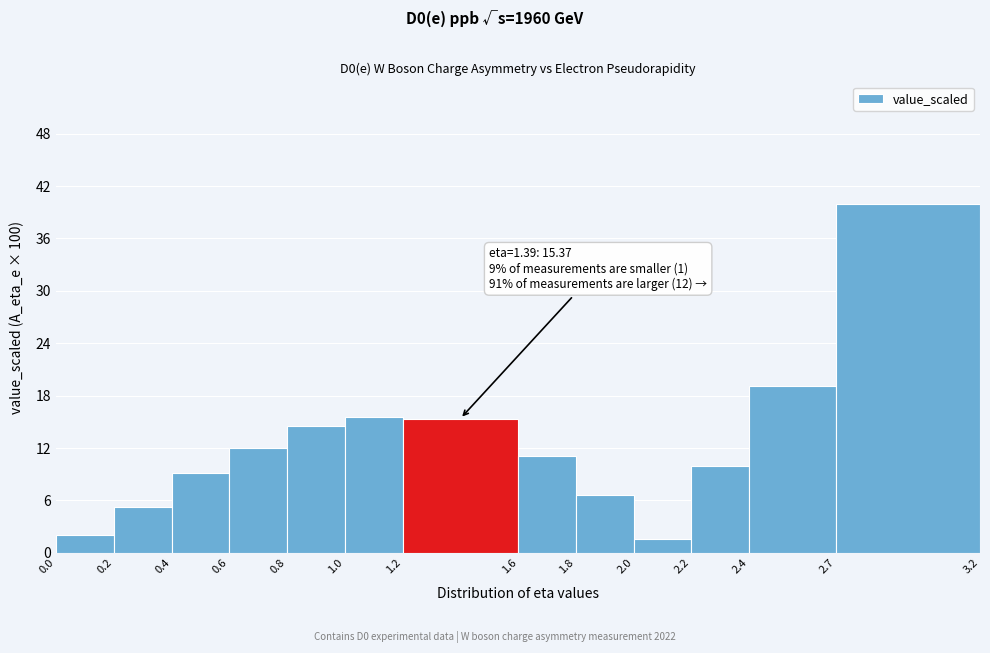

Which range on the x-axis has the tallest bar?

2.7 to 3.2